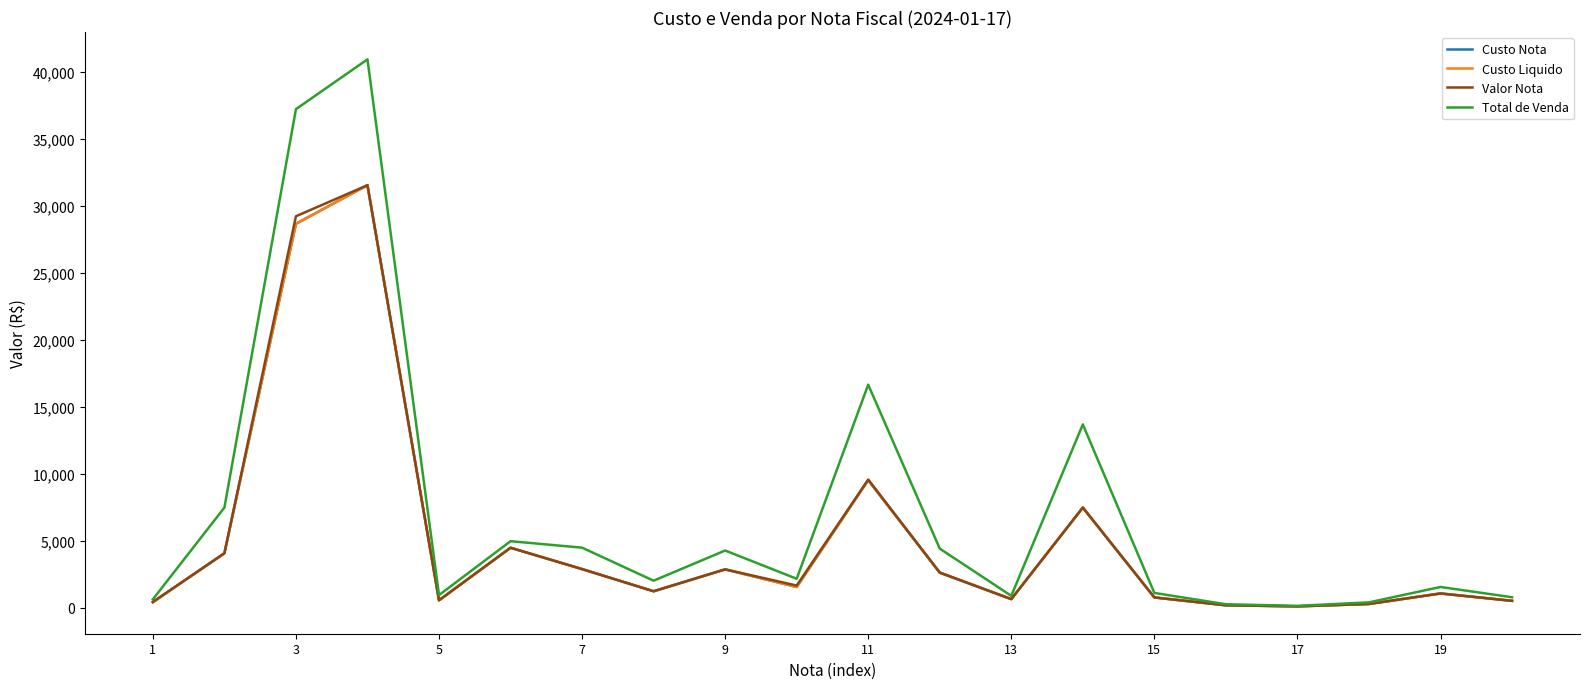

What is the average value of the Custo Nota series?

5063.1